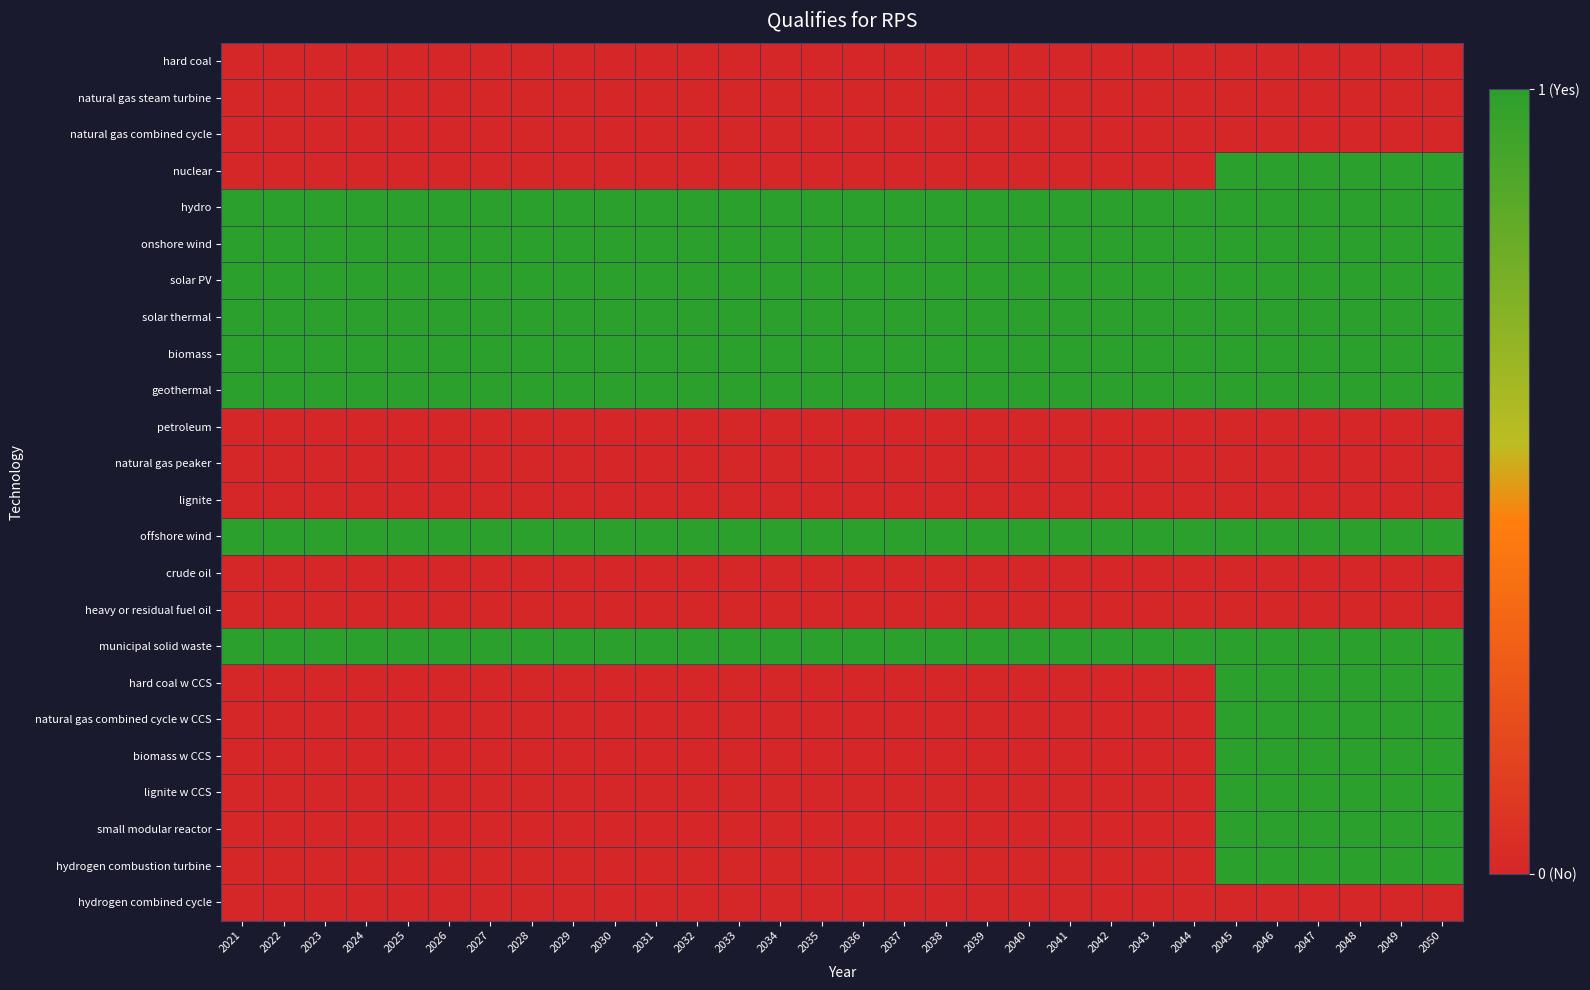

At how many categories does at least one series exceed 0?

30